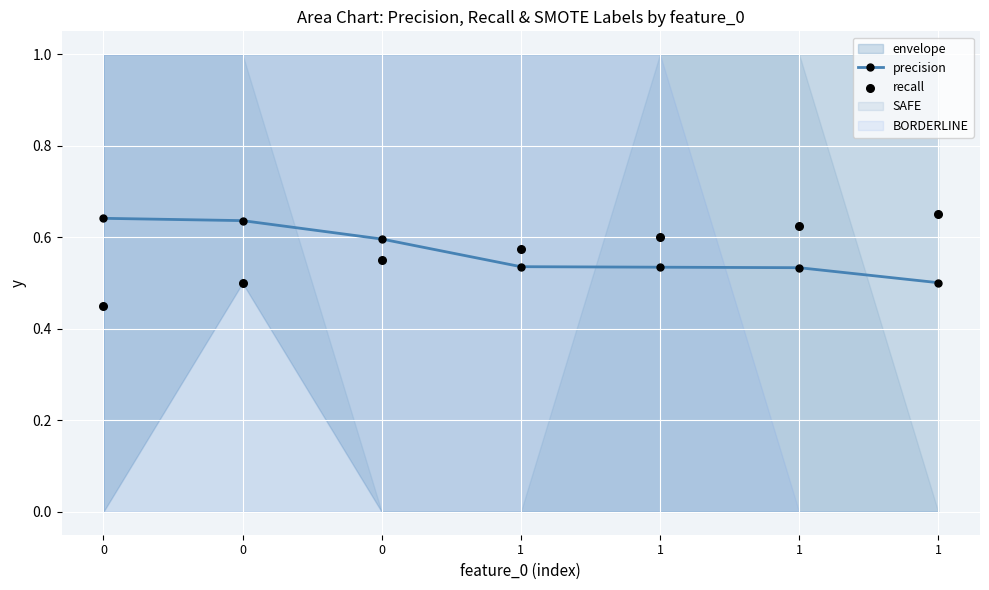

At how many categories does at least one series exceed 0?

7